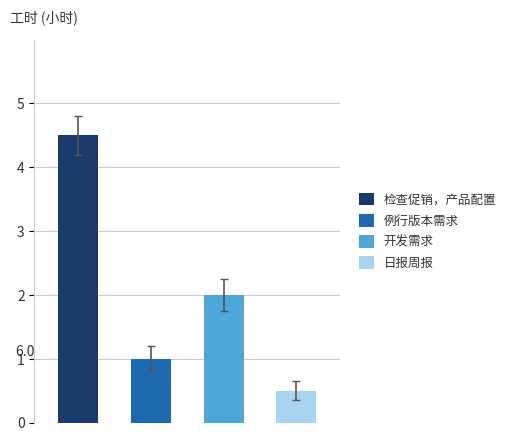

List the labels in order of value, smallest first.

日报周报, 例行版本需求, 开发需求, 检查促销，产品配置